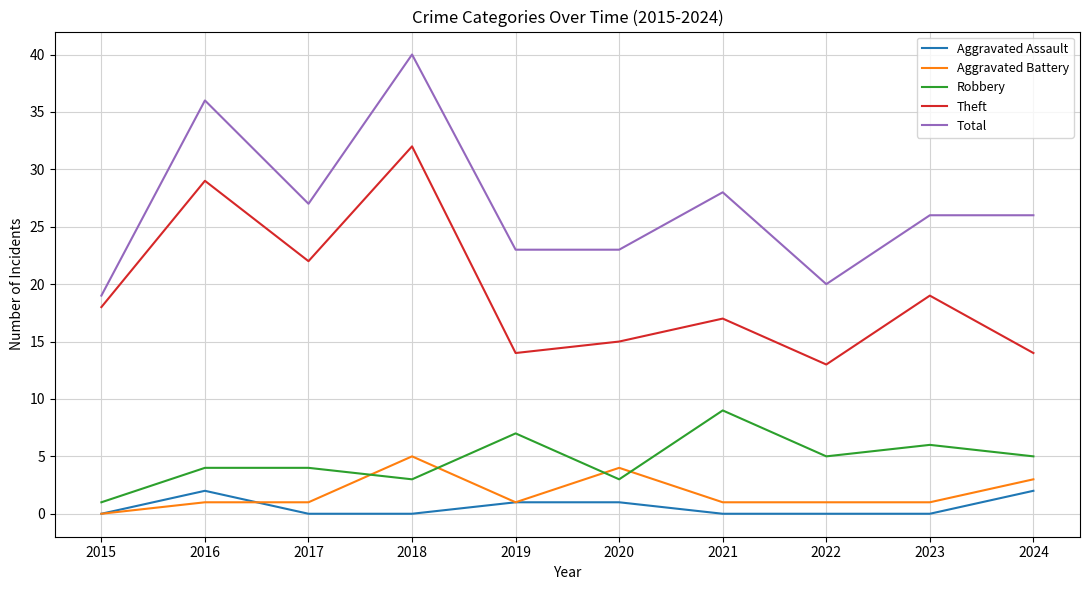

Rank the series at 2023 from lowest to highest value.

Aggravated Assault, Aggravated Battery, Robbery, Theft, Total